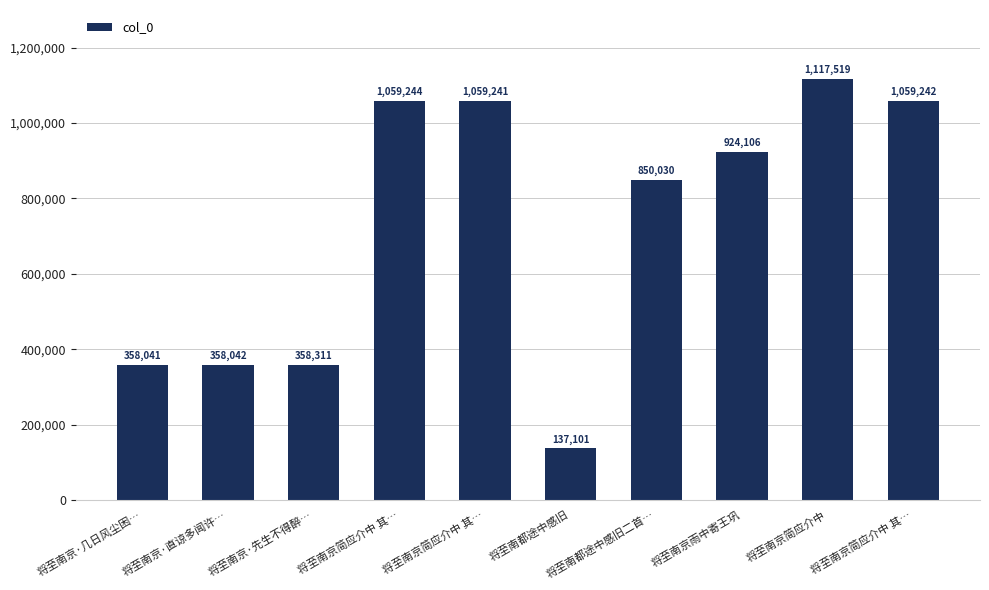

Count the number of categories in the chart.

10